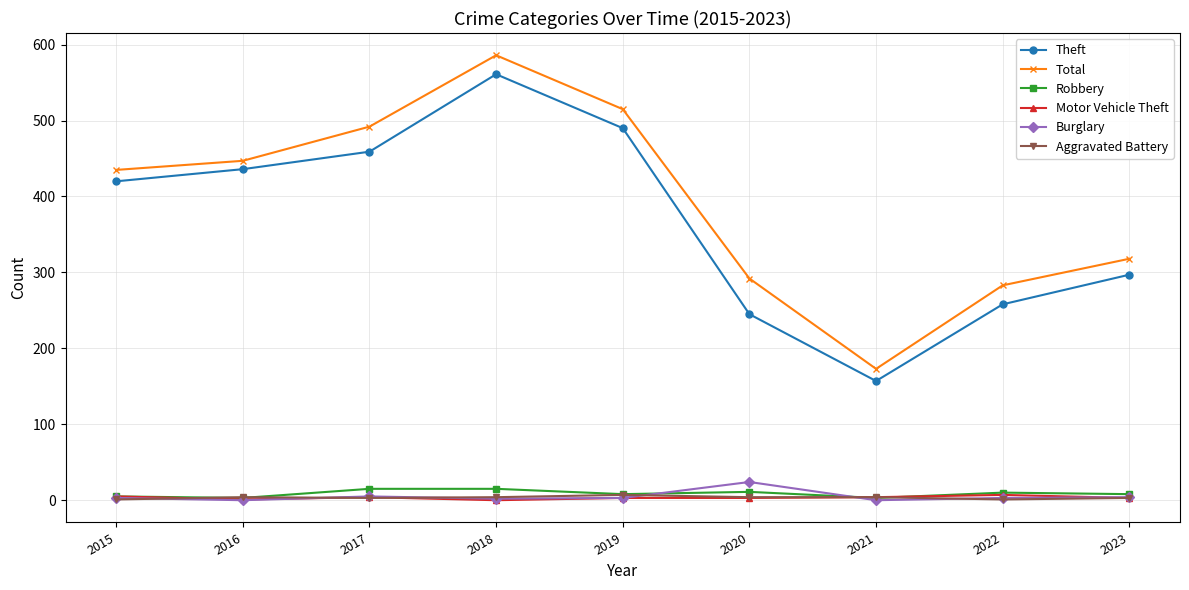

True or false: Motor Vehicle Theft and Theft cross at least once.

False